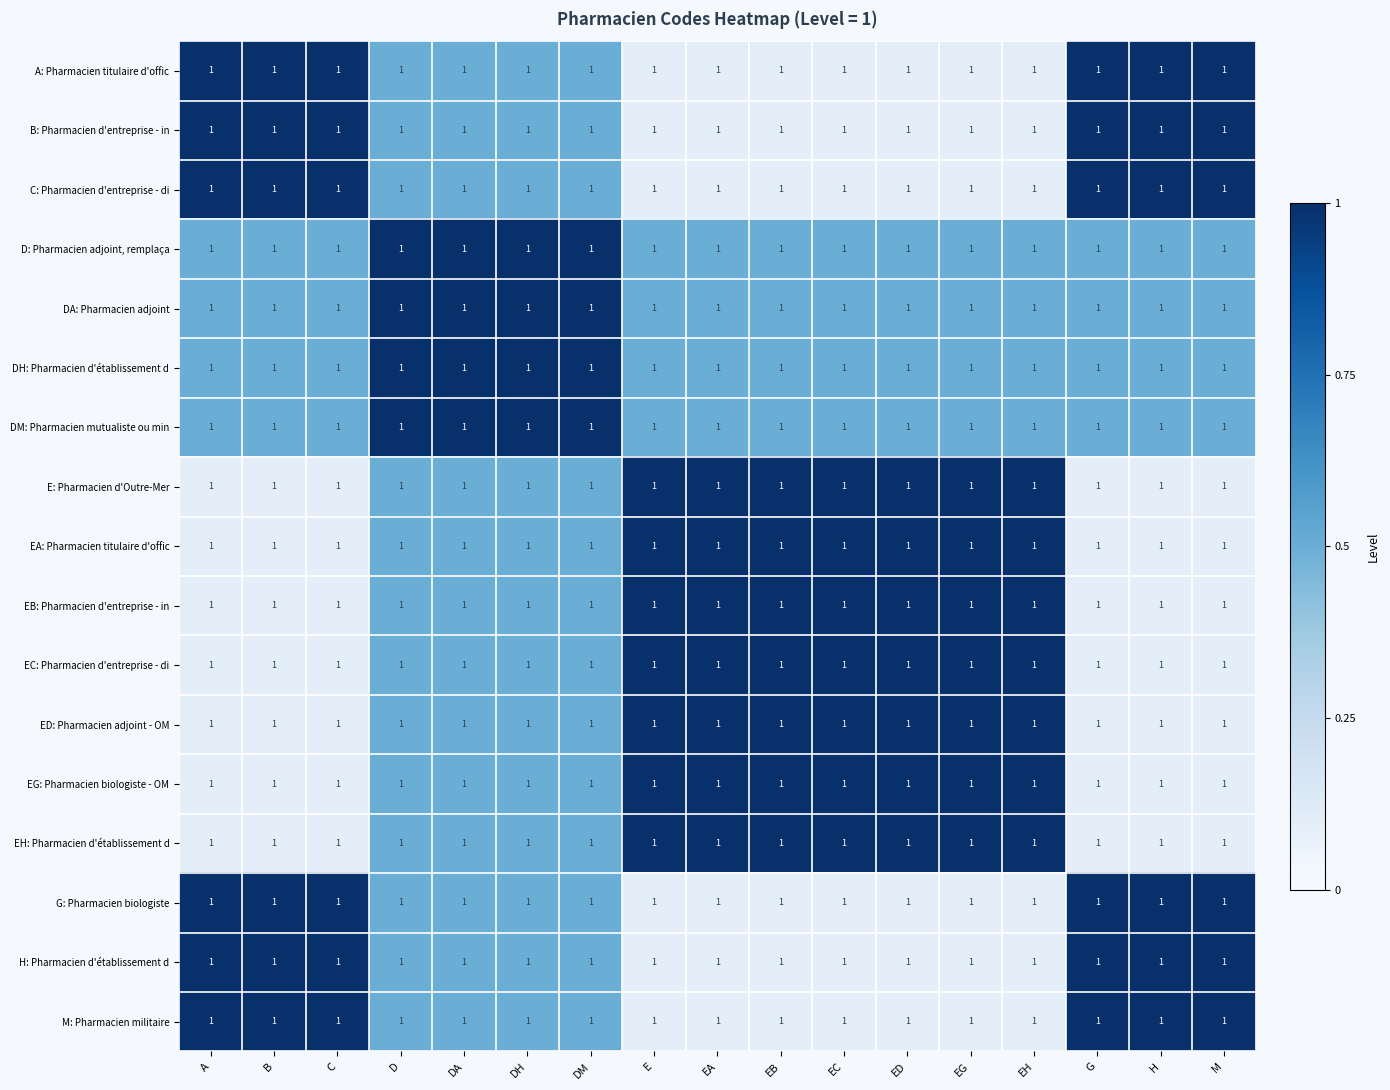

What is the maximum value for EC: Pharmacien d'entreprise - di?

1.0